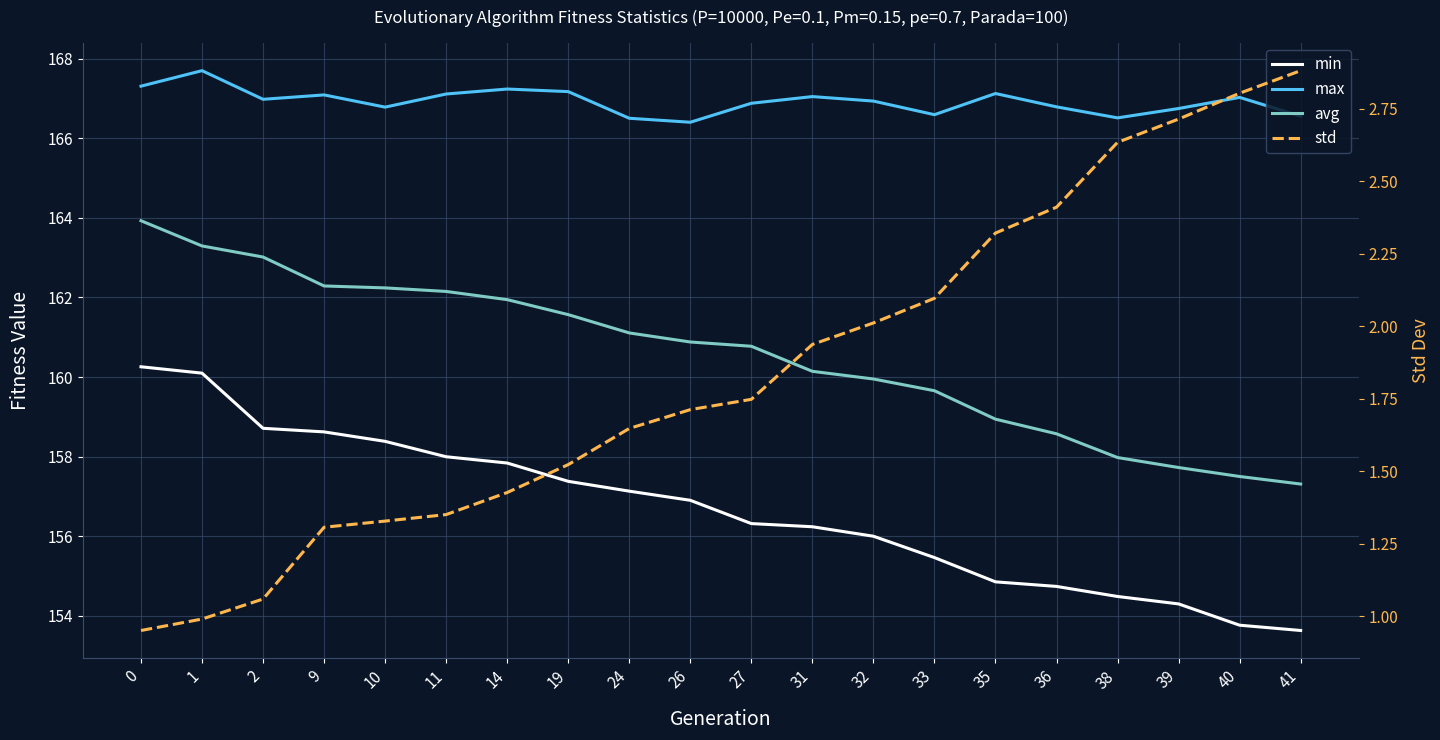

True or false: min has a value of 156.0 at 32.

True